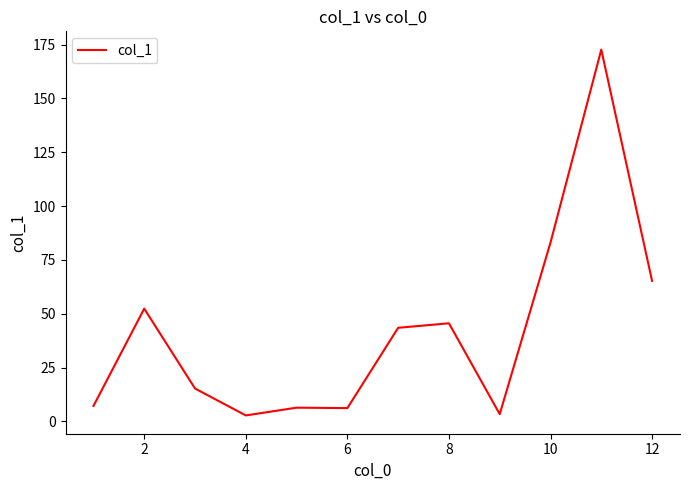

Count the number of data series in this chart.

1